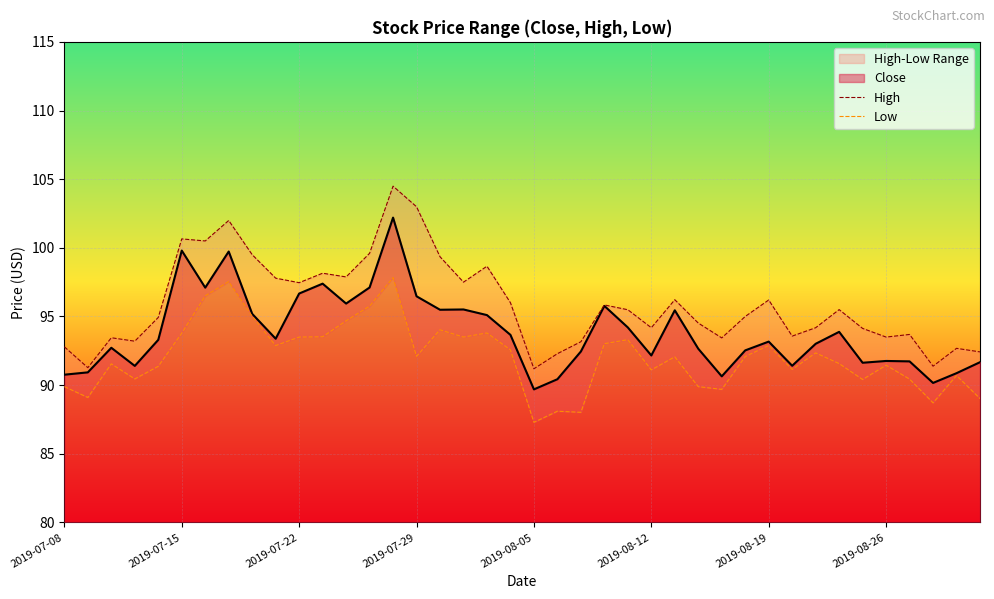

Between 9 and 28, which is larger?

9